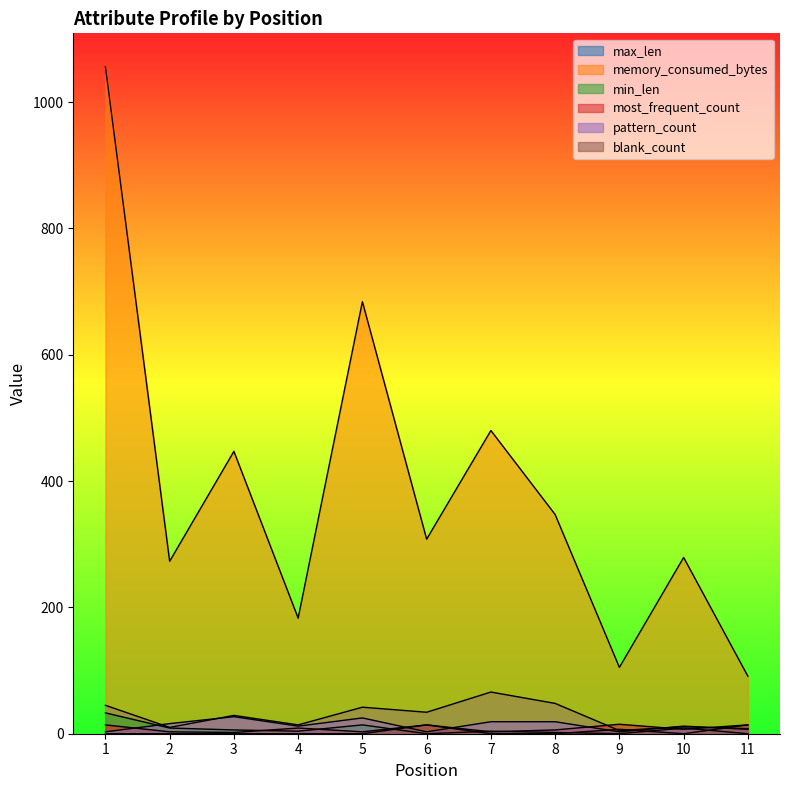

Which series has the largest total across all categories?

memory_consumed_bytes